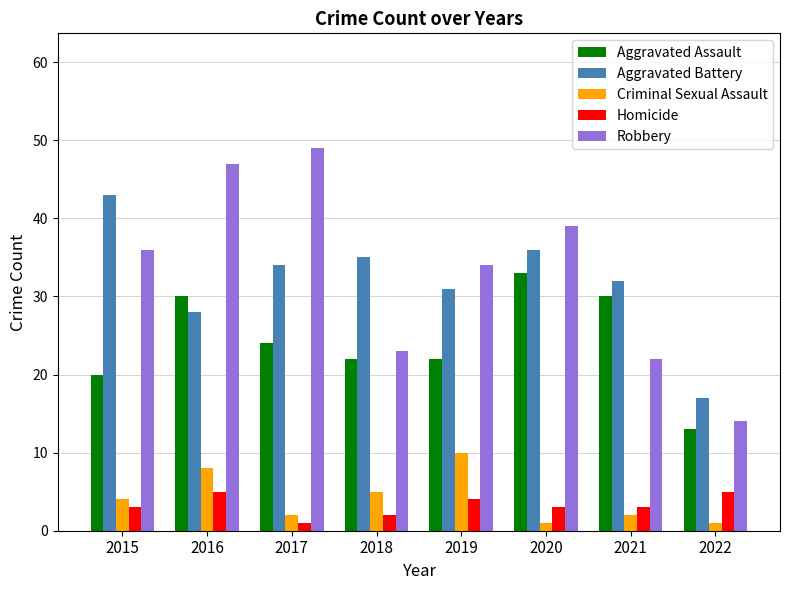

How many categories are shown in the chart?

8